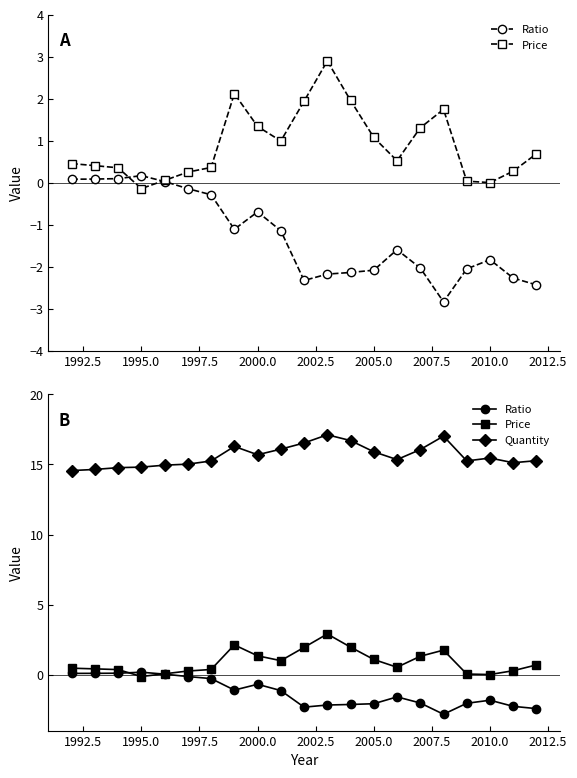

What are all the series names shown in the legend?

Ratio, Price, Quantity